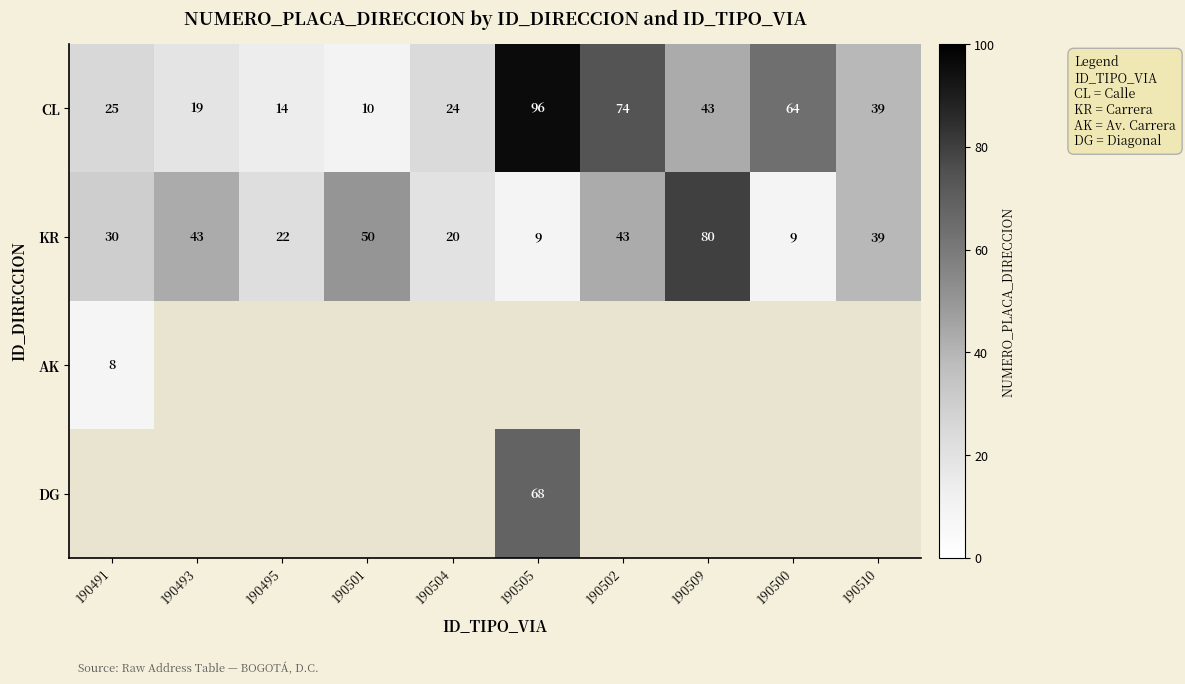

What is the difference between the second highest and second lowest values in the CL series?

60